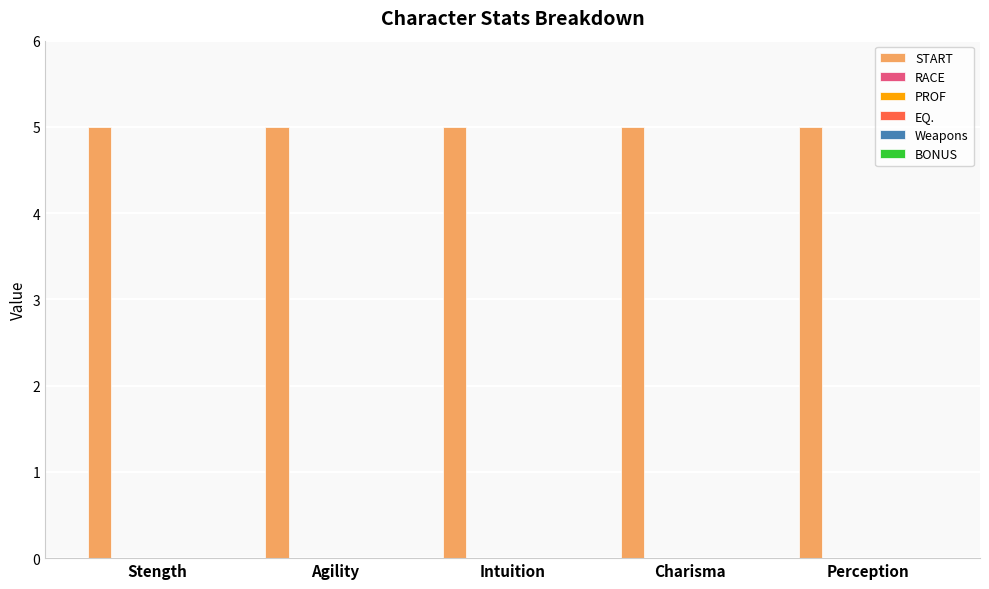

Reading left to right, what are all the values shown in this chart?

START: 5	5	5	5	5
RACE: 0	0	0	0	0
PROF: 0	0	0	0	0
EQ.: 0	0	0	0	0
Weapons: 0	0	0	0	0
BONUS: 0	0	0	0	0